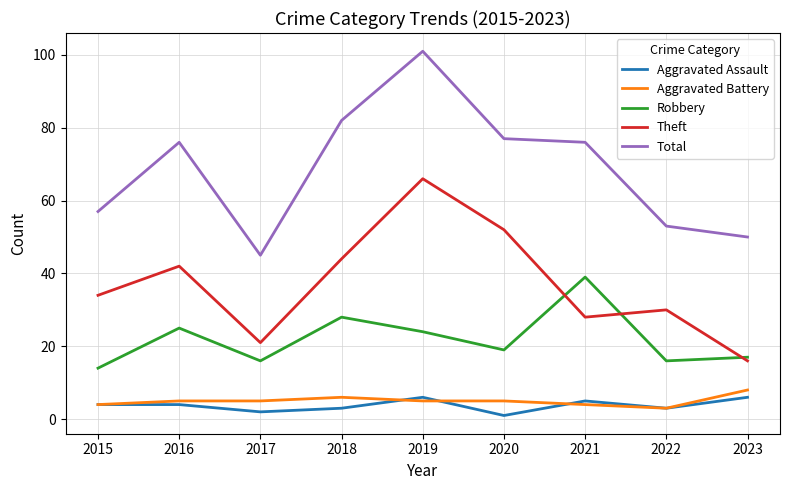

Where does the Robbery series first go above 19?

2016